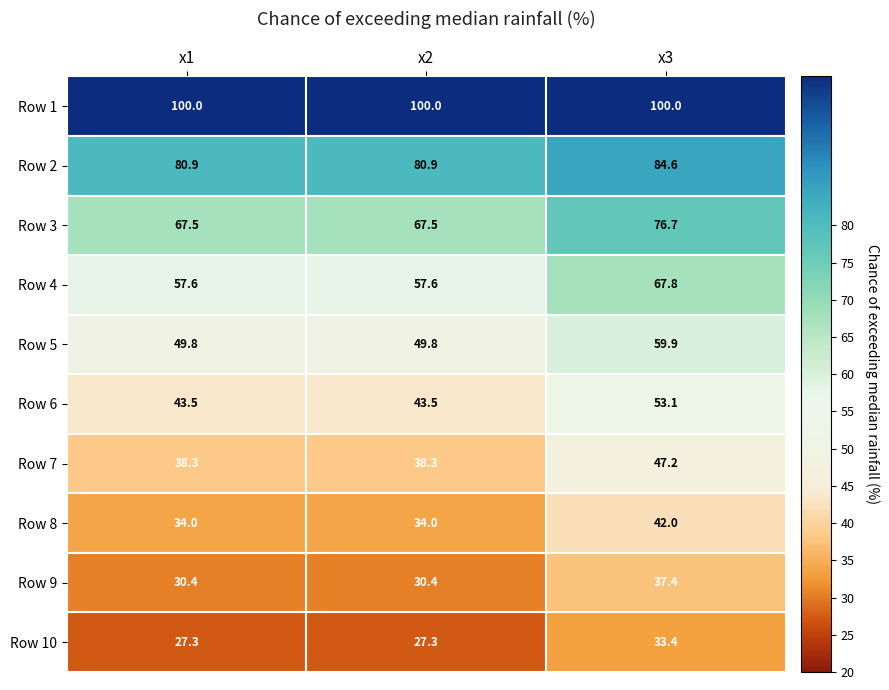

Reading right to left, transcribe all the data shown in this chart.

Row 1: x3=100.0	x2=100.0	x1=100.0
Row 2: x3=84.6	x2=80.9	x1=80.9
Row 3: x3=76.7	x2=67.5	x1=67.5
Row 4: x3=67.8	x2=57.6	x1=57.6
Row 5: x3=59.9	x2=49.8	x1=49.8
Row 6: x3=53.1	x2=43.5	x1=43.5
Row 7: x3=47.2	x2=38.3	x1=38.3
Row 8: x3=42.0	x2=34.0	x1=34.0
Row 9: x3=37.4	x2=30.4	x1=30.4
Row 10: x3=33.4	x2=27.3	x1=27.3